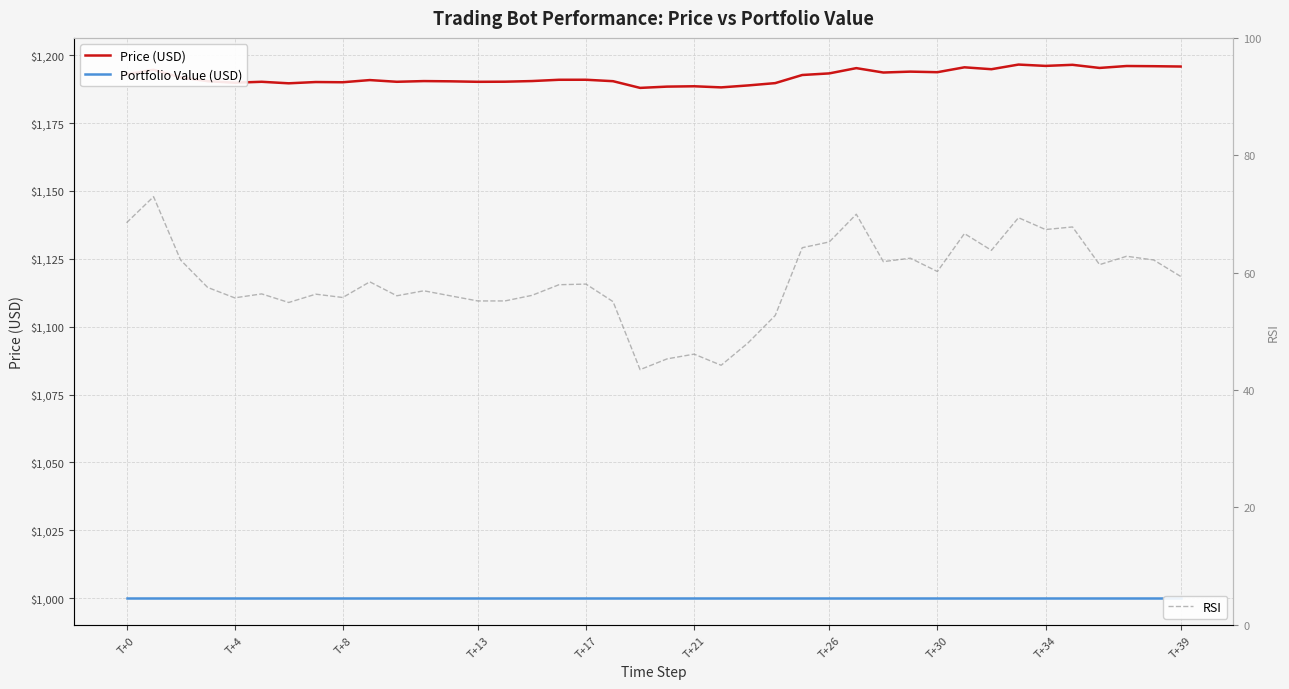

What is the sum of the RSI values at 27 and 36?

131.3